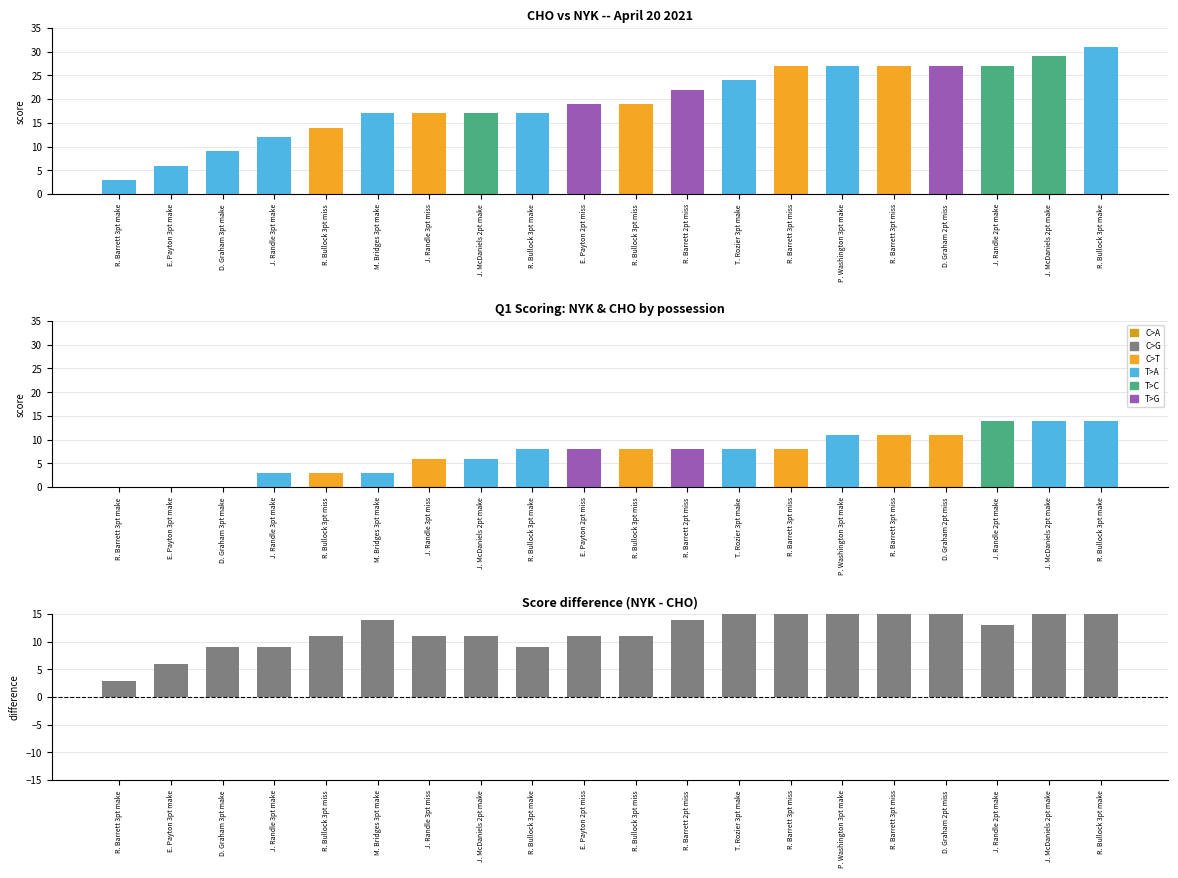

What is the sum of all Score Difference values?

247